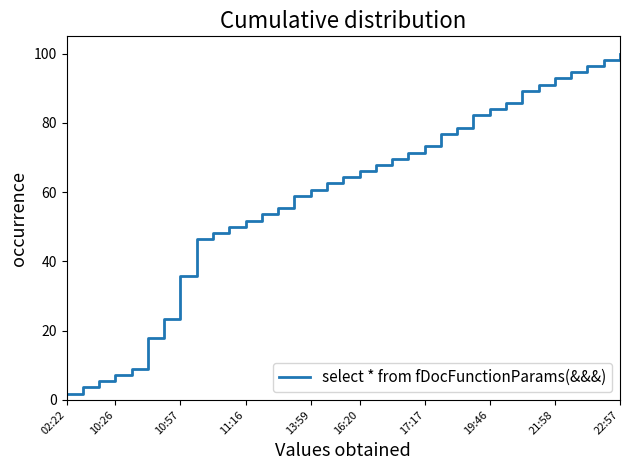

What is the maximum value shown in the chart?

100.0